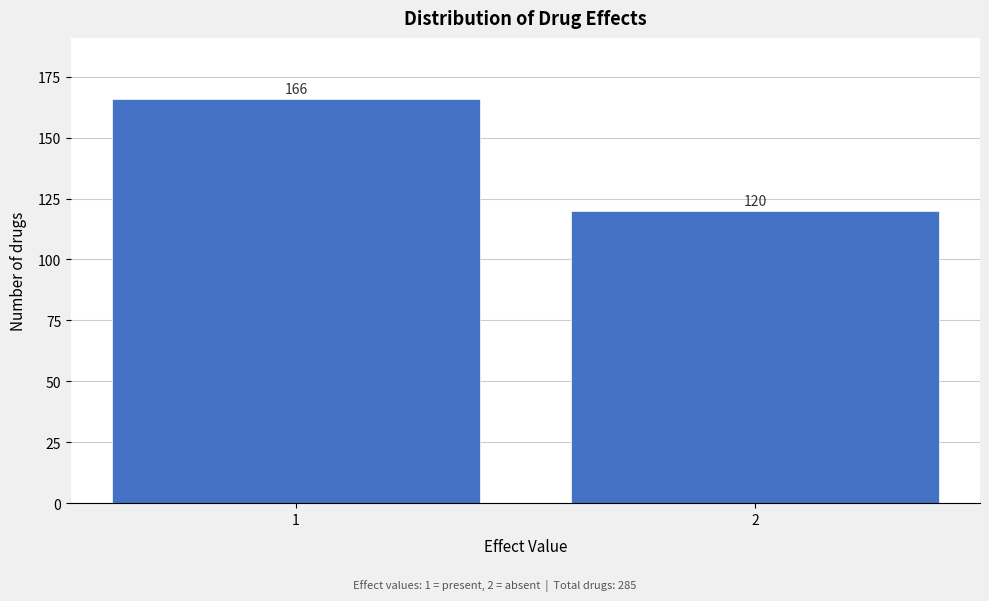

Reading right to left, extract all data points from this chart.

120	166